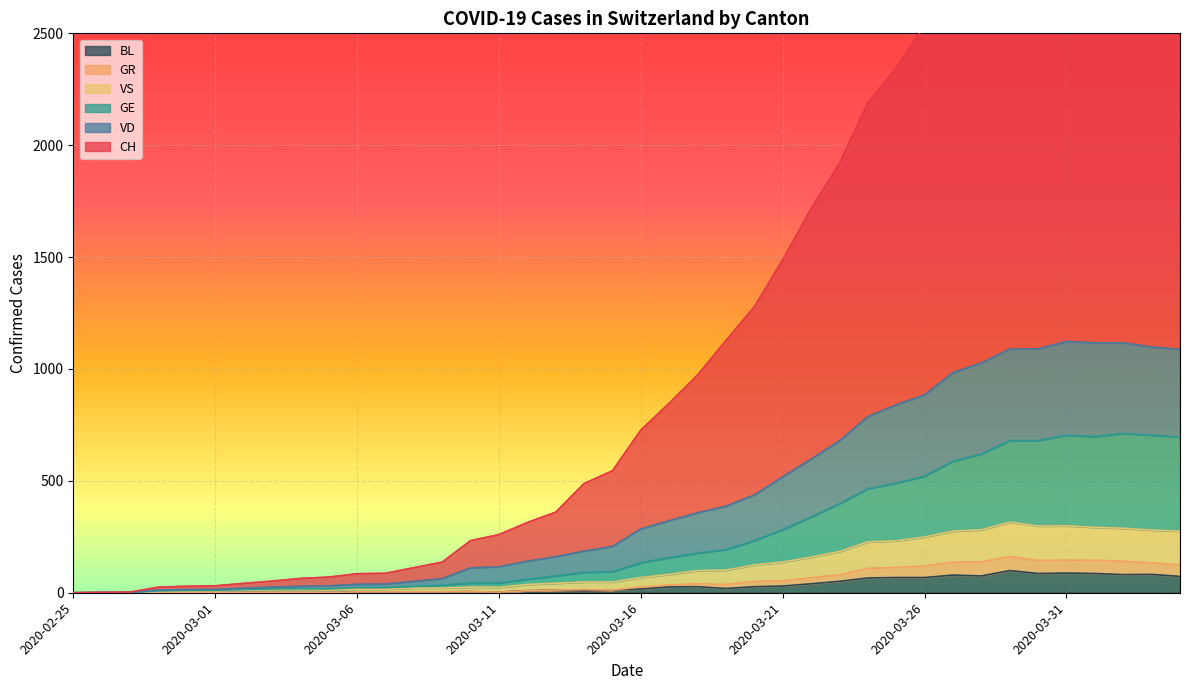

What value does the BL series have at 2020-04-03, to the nearest 10?

80